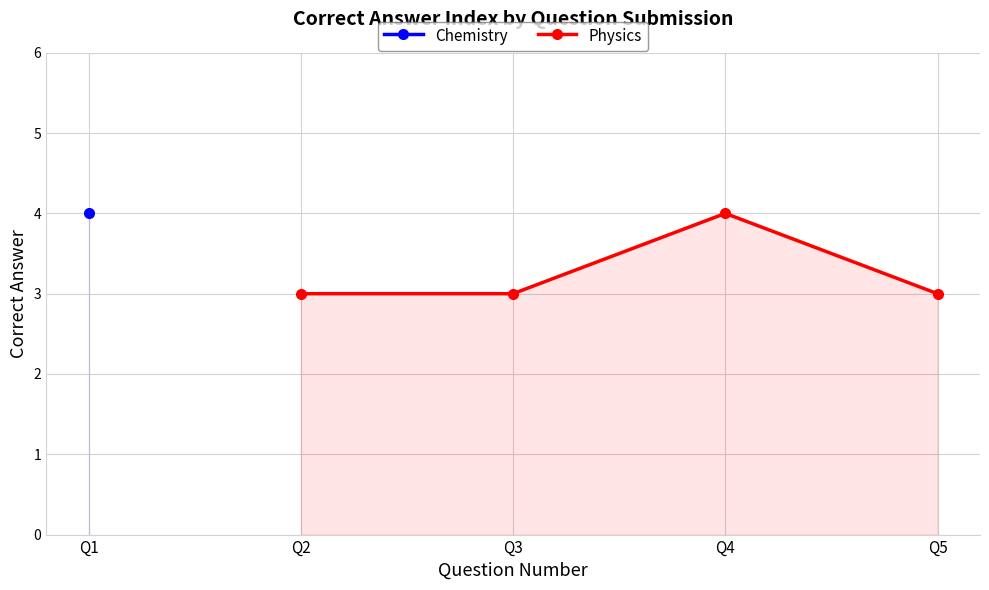

True or false: Physics has more than 0 points higher than both neighbors.

True